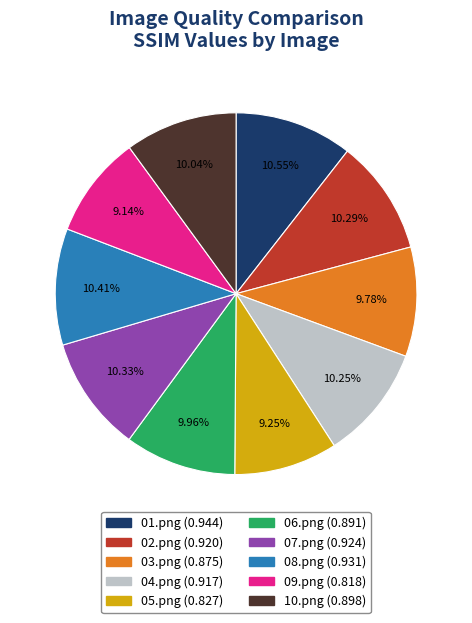

How many segments does this pie chart have?

10